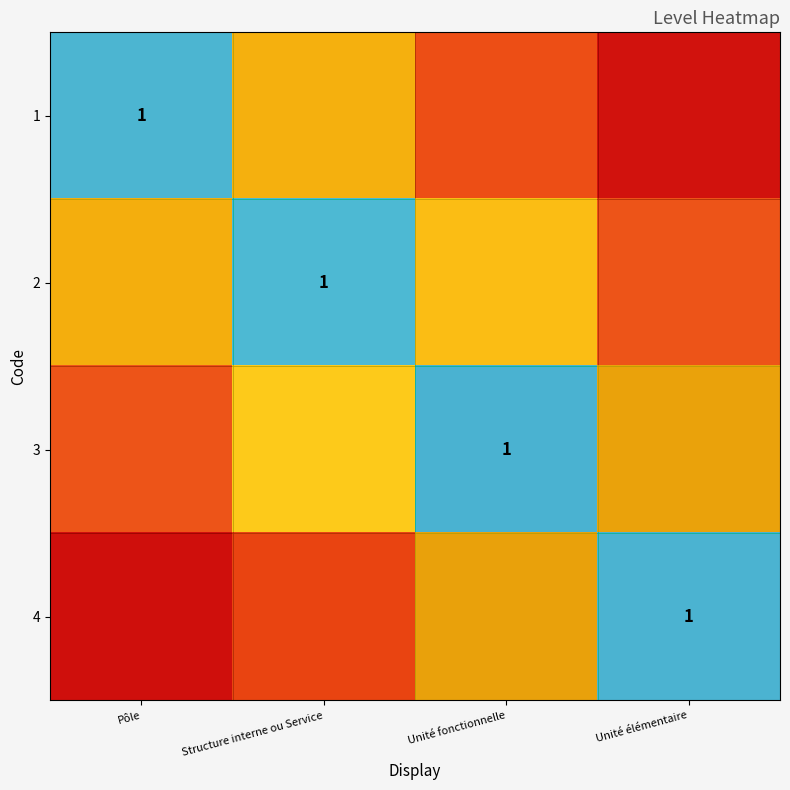

Reading left to right, extract all data points from this chart.

row_0: 1.0	0.6	0.2	0.0
row_1: 0.6	1.0	0.6	0.2
row_2: 0.2	0.6	1.0	0.6
row_3: 0.0	0.2	0.6	1.0